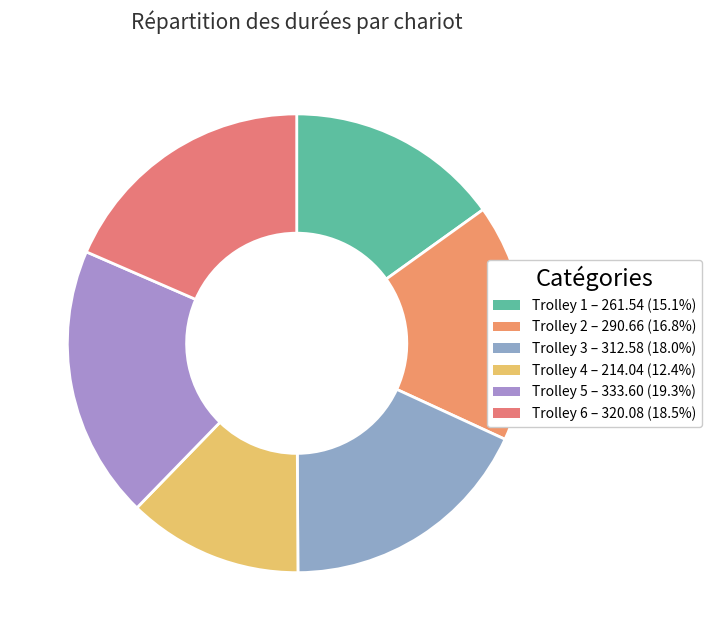

Does Trolley 2 account for over 50% of the chart?

No